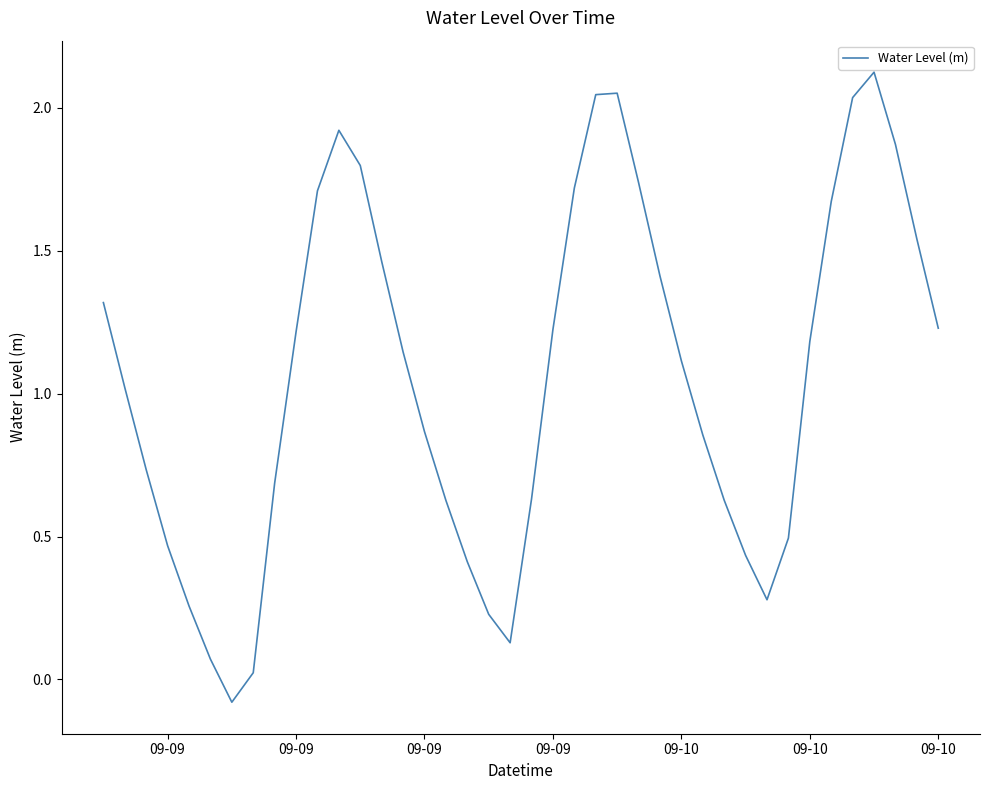

What is the difference between the maximum and minimum values?

2.2